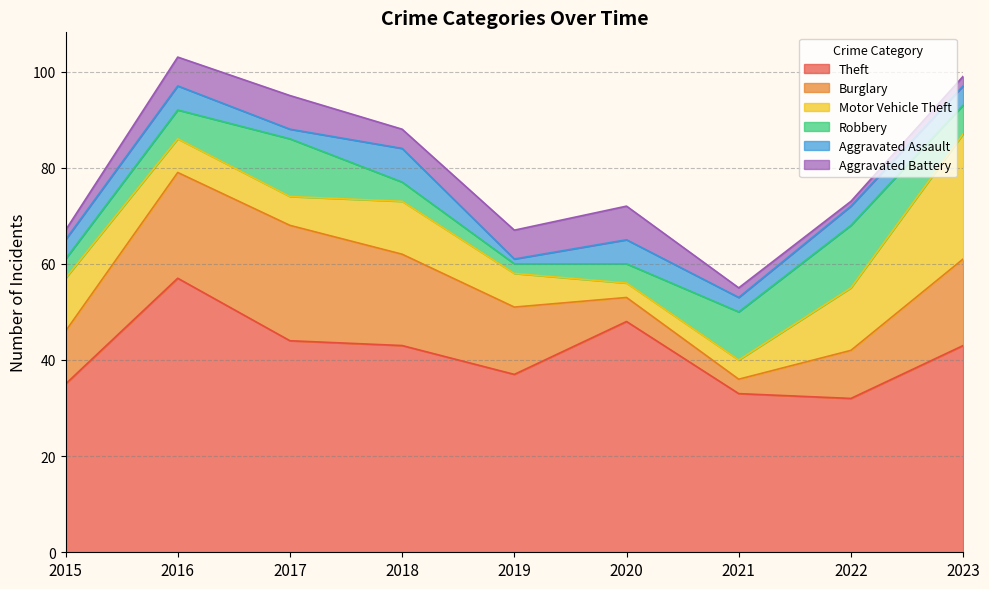

What is the total value across all series at 2022?

73